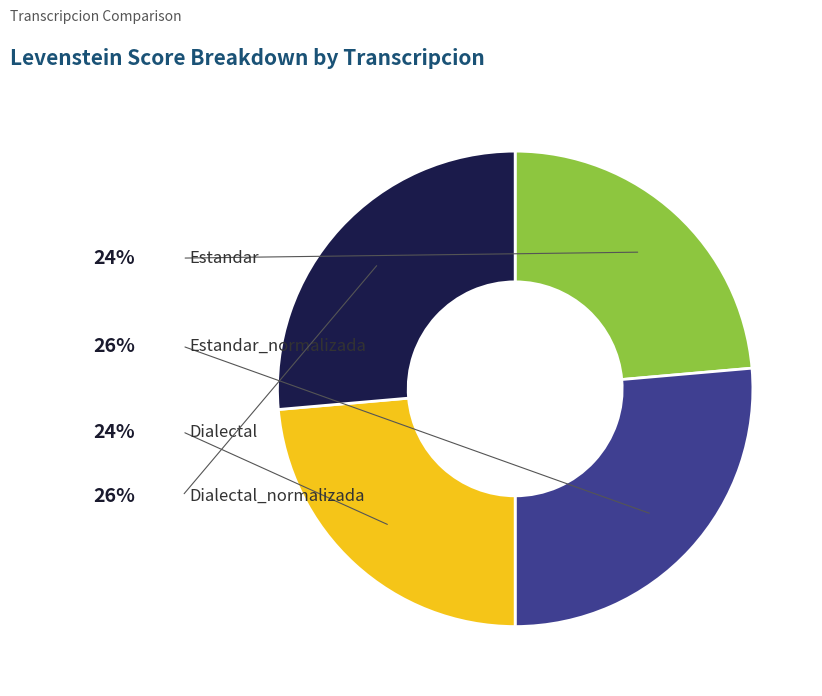

Rank the categories by value from highest to lowest.

Estandar_normalizada, Dialectal_normalizada, Estandar, Dialectal